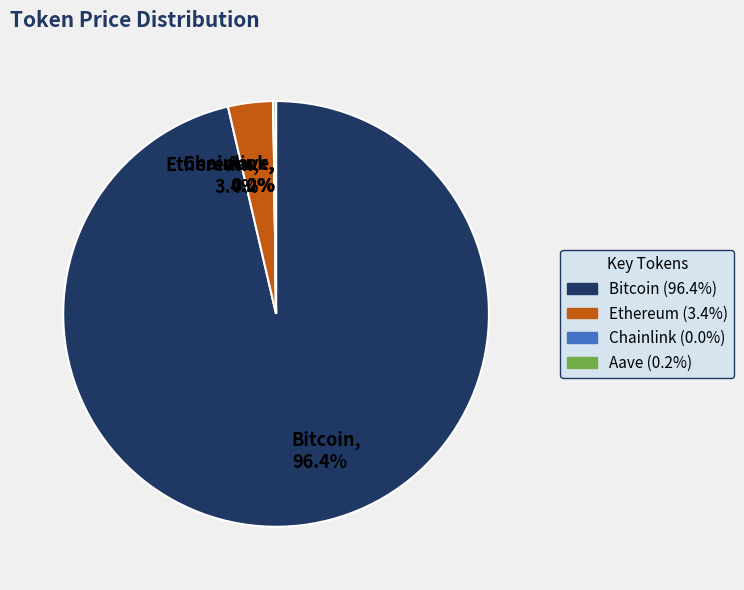

To the nearest percent, what portion does Ethereum represent?

3%